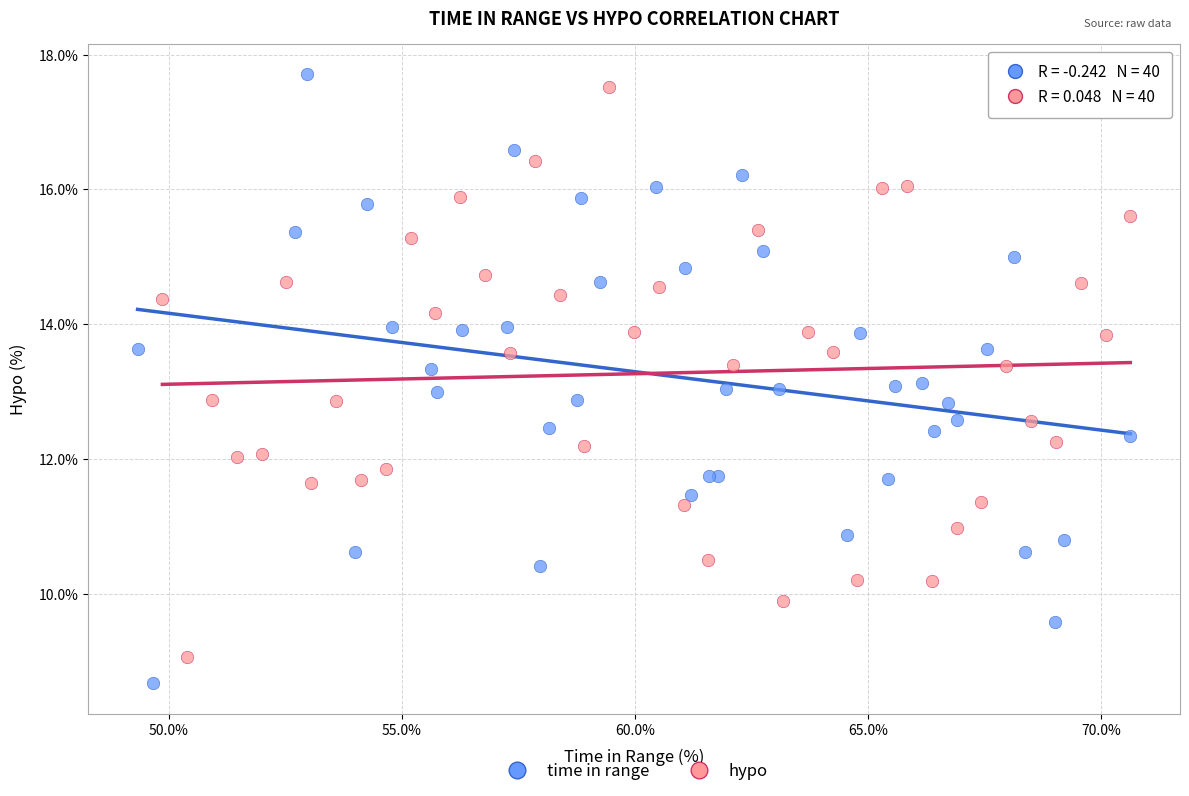

Which series reaches the minimum Y coordinate?

time in range